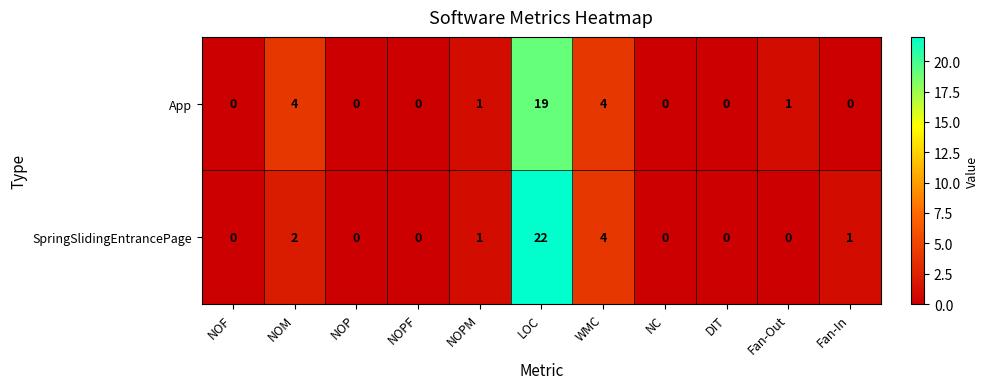

The value of App at NOM is 4. True or false?

True